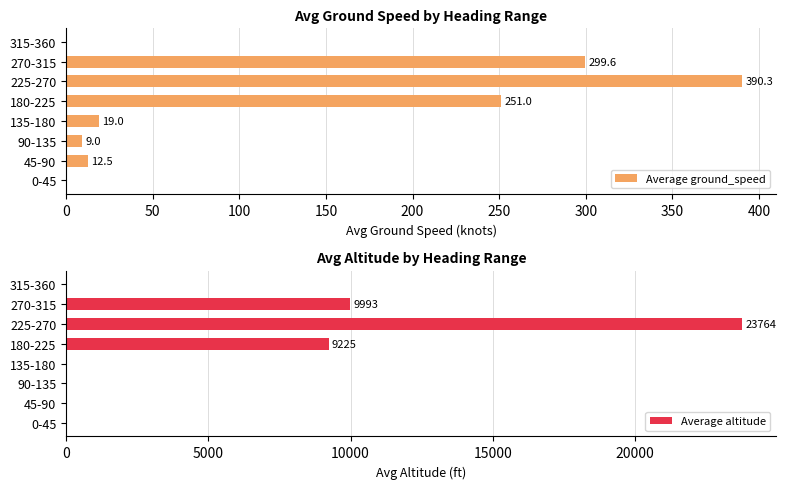

What is the difference between the second highest and minimum values in the Average altitude series?

9993.2